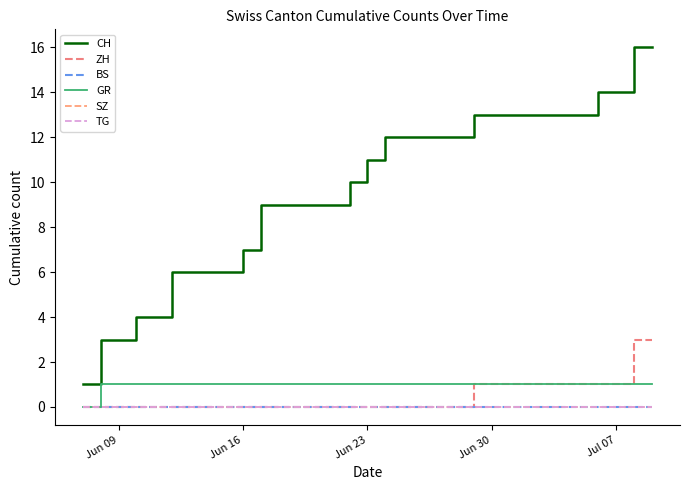

Does the chart display data point markers on the line(s)?

No